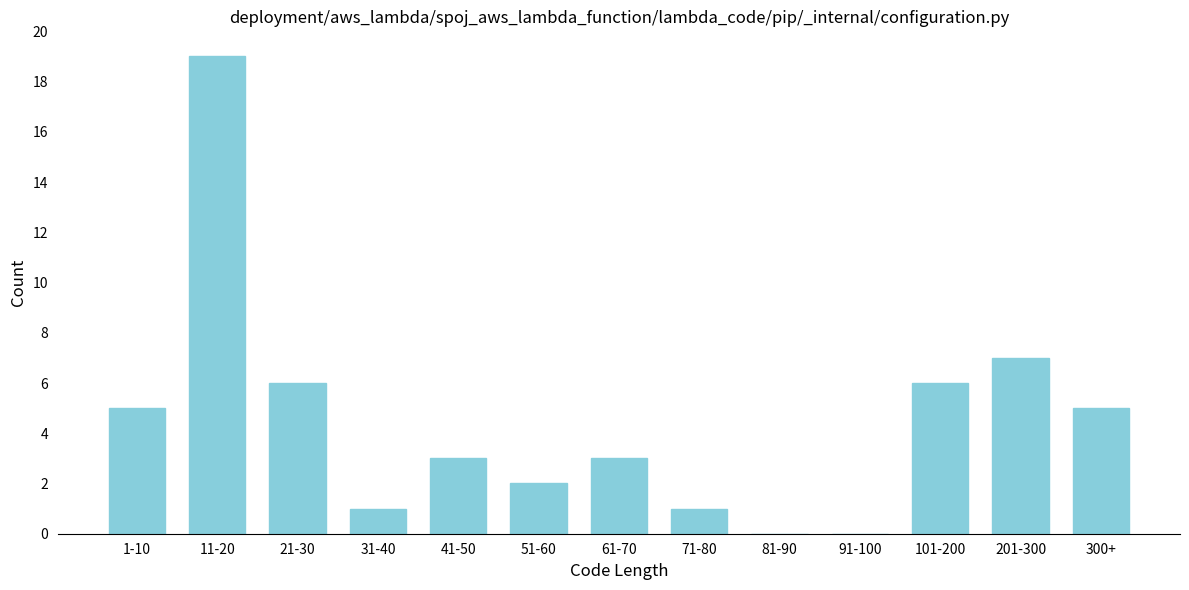

Reading left to right, extract all data points from this chart.

1-10=5	11-20=19	21-30=6	31-40=1	41-50=3	51-60=2	61-70=3	71-80=1	81-90=0	91-100=0	101-200=6	201-300=7	300+=5